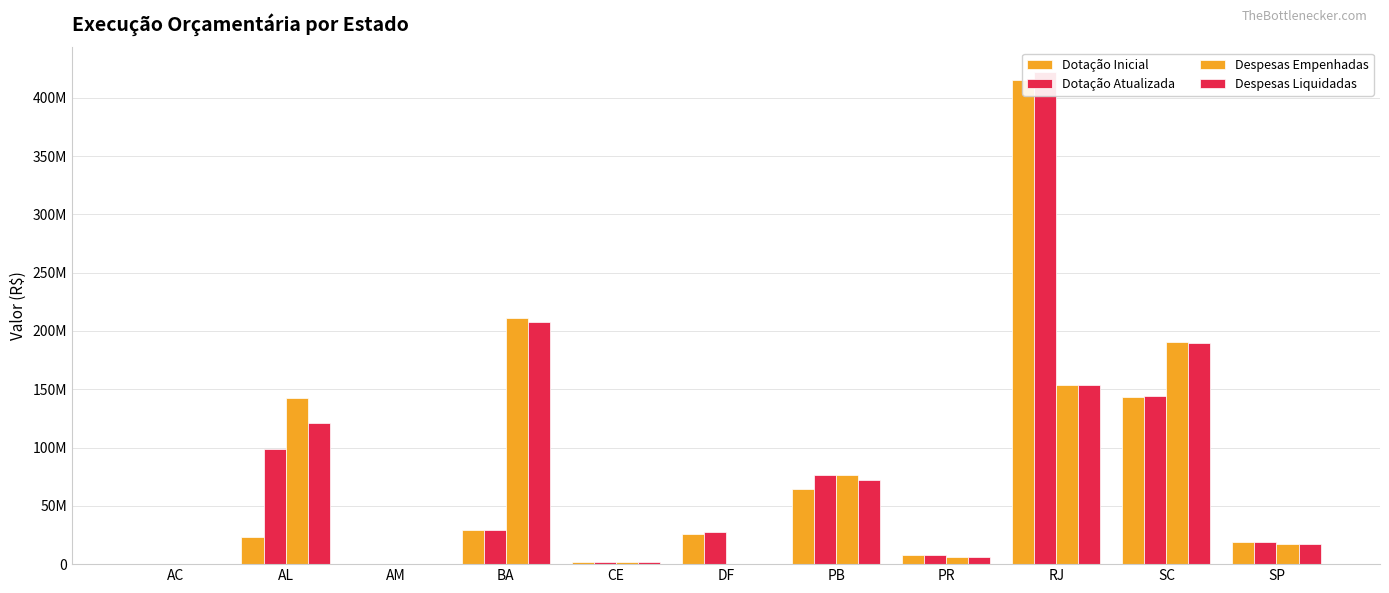

Is the value of Despesas Liquidadas at SP greater than the value of Despesas Empenhadas at BA?

No